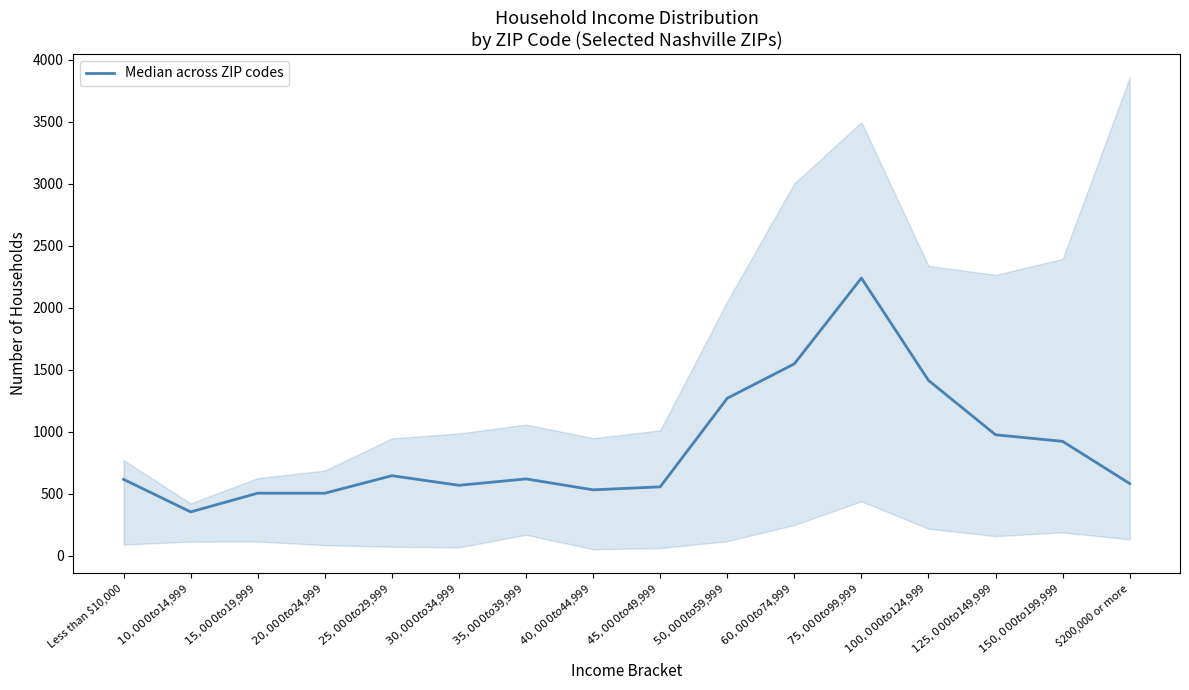

What is the minimum value shown in the chart?

353.5